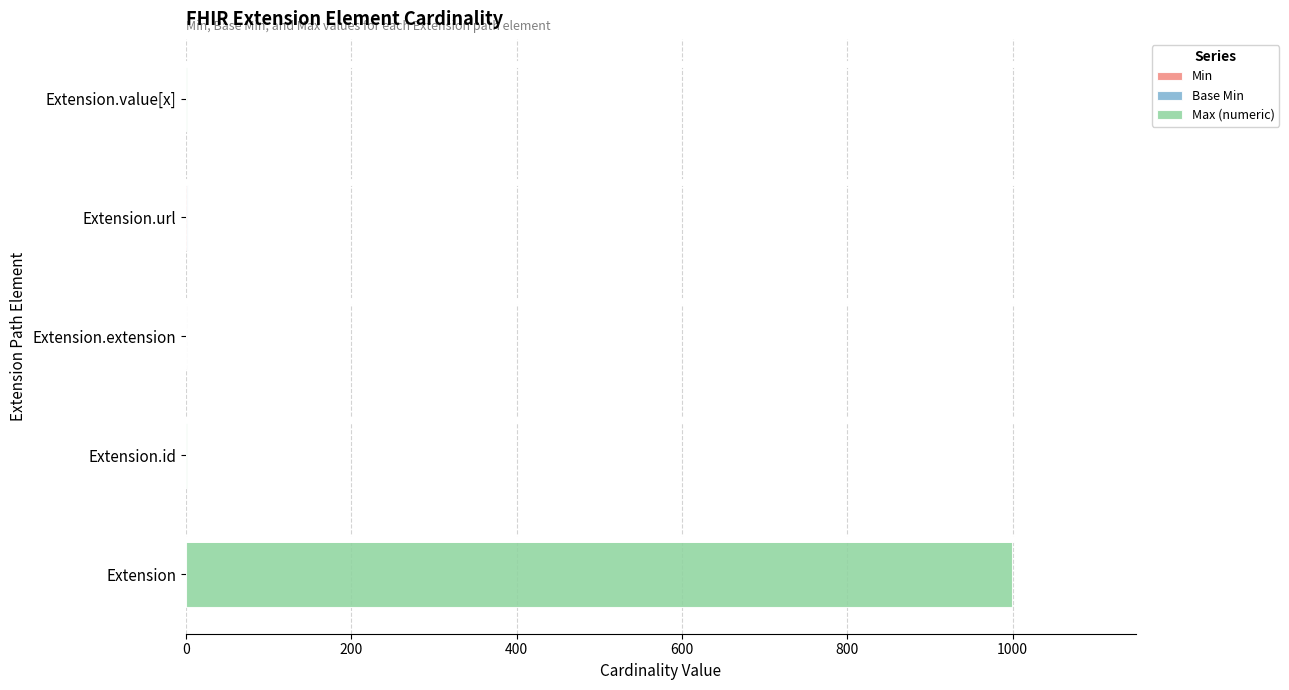

At which category is the sum across all series the highest?

Extension